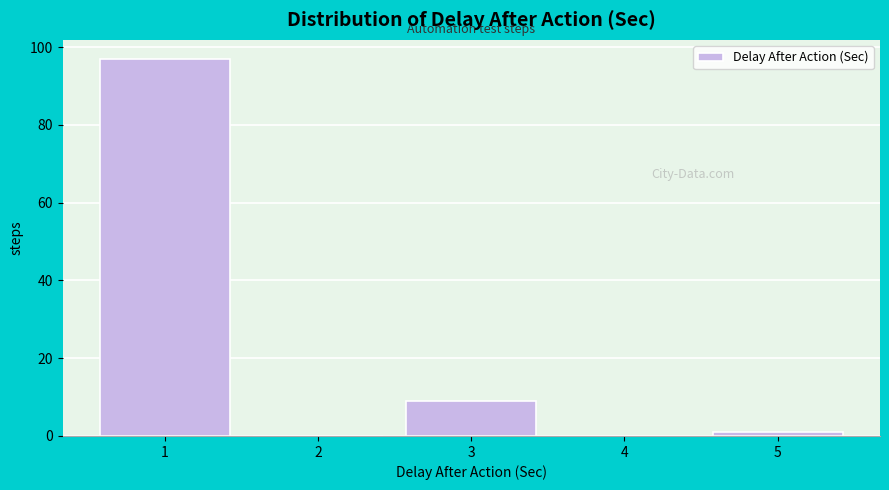

How tall is the bar that spans 2.5 to 3.5 on the x-axis? The values are not printed on the chart, so give them approximately, as read against the axis.

10